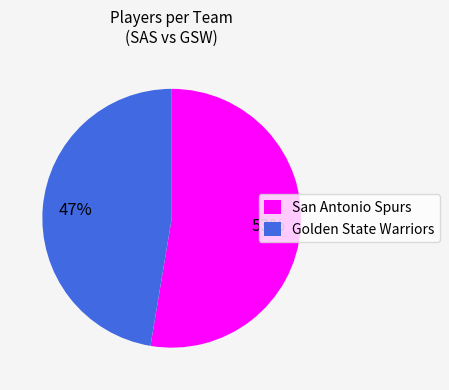

To the nearest percent, what is the average slice percentage?

50%